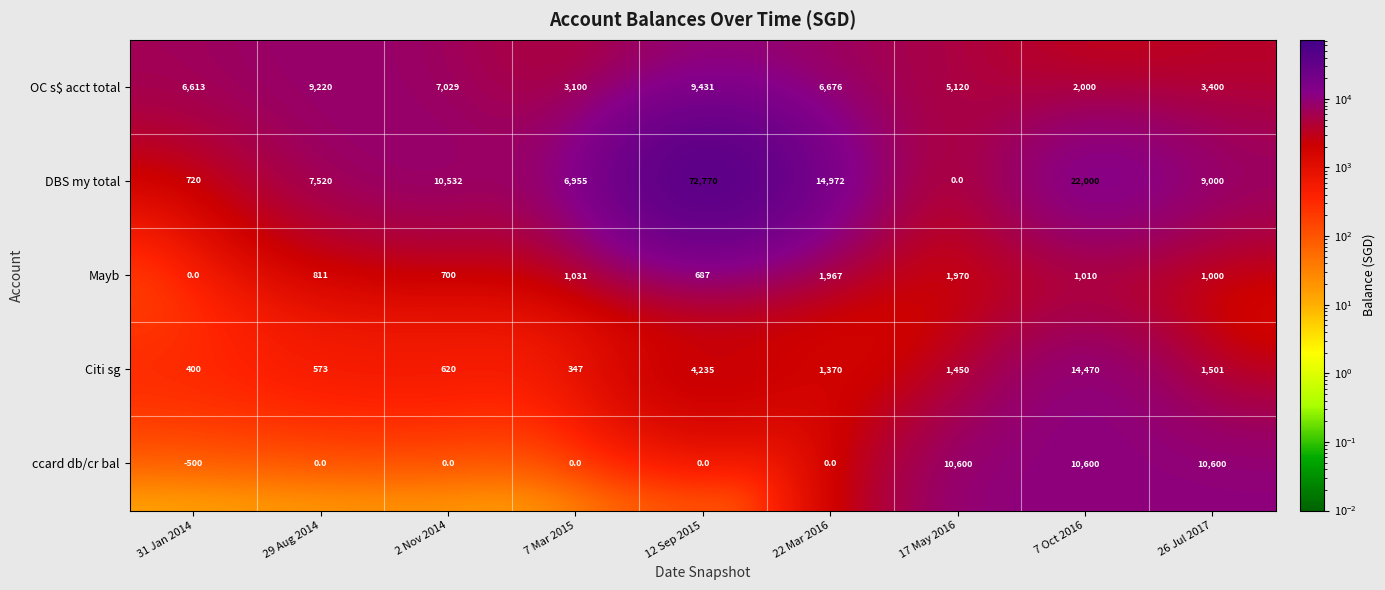

What is the difference between the highest and lowest values at 22 Mar 2016?

14972